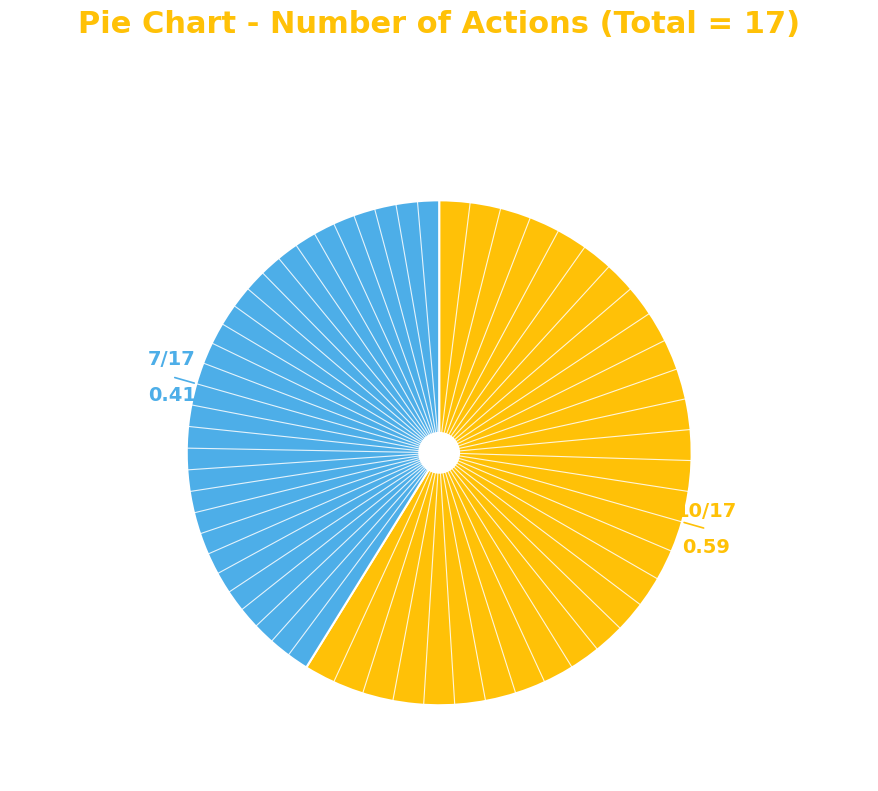

Count the number of slices in the pie.

2